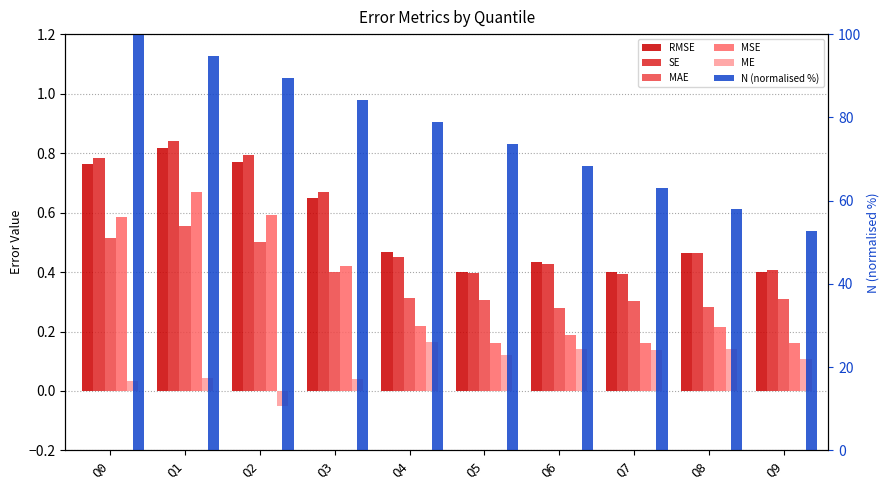

What is the maximum value shown in the chart?

100.0